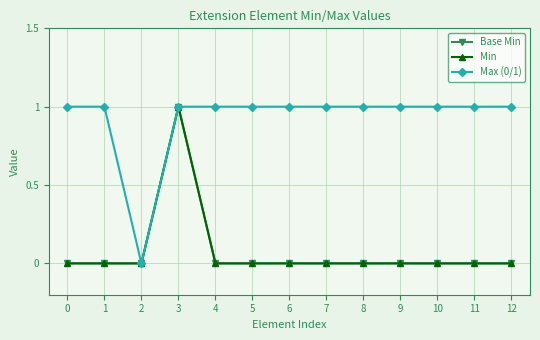

Reading left to right, extract all data points from this chart.

Base Min: 0	0	0	1	0	0	0	0	0	0	0	0	0
Min: 0	0	0	1	0	0	0	0	0	0	0	0	0
Max (0/1): 1	1	0	1	1	1	1	1	1	1	1	1	1